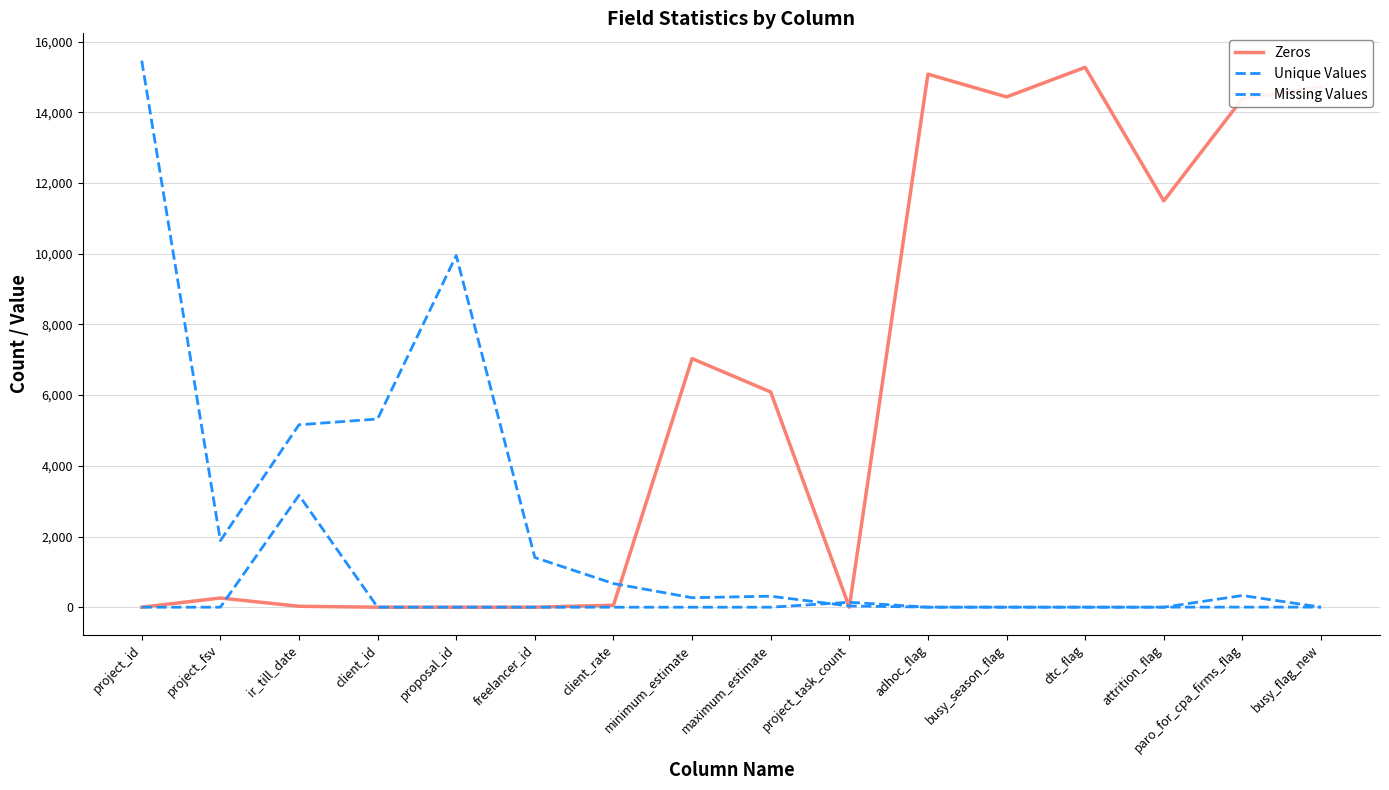

How many lines are shown in the chart?

3